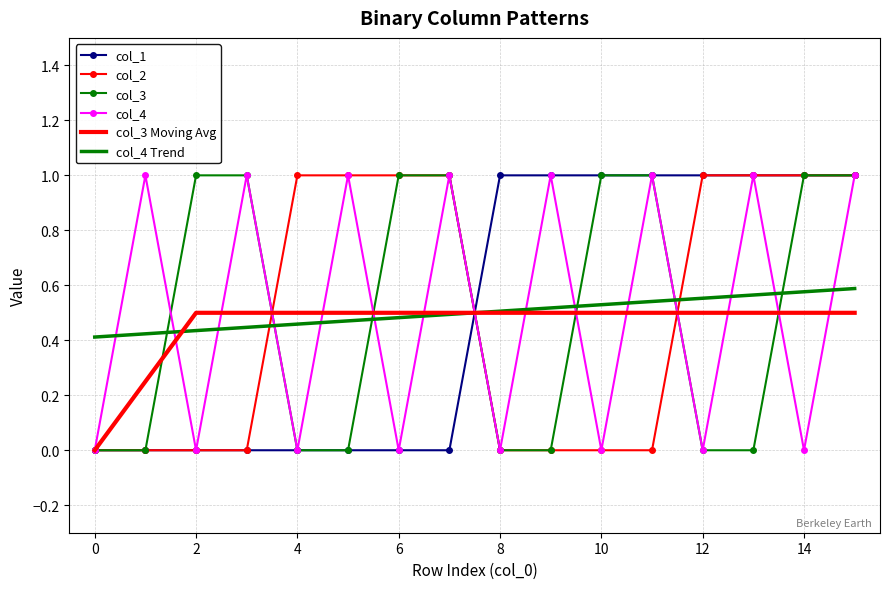

How many times do col_4 Trend and col_4 cross each other?

15